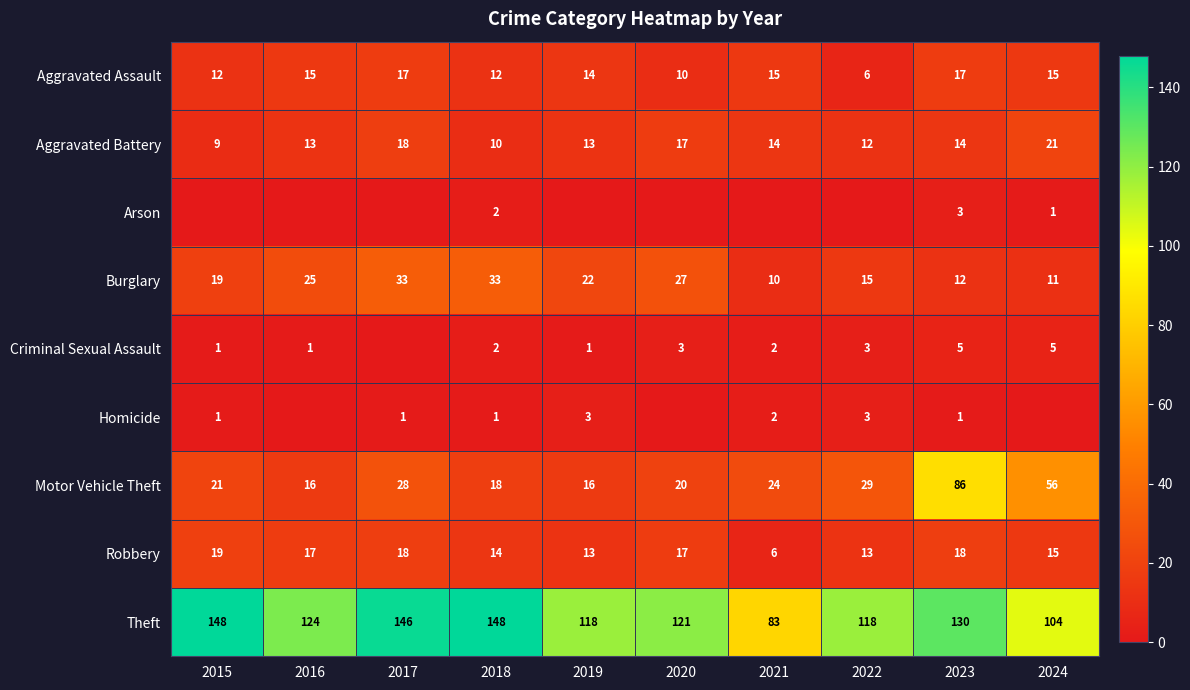

What is the difference between the Aggravated Battery values at 2015 and 2020?

8